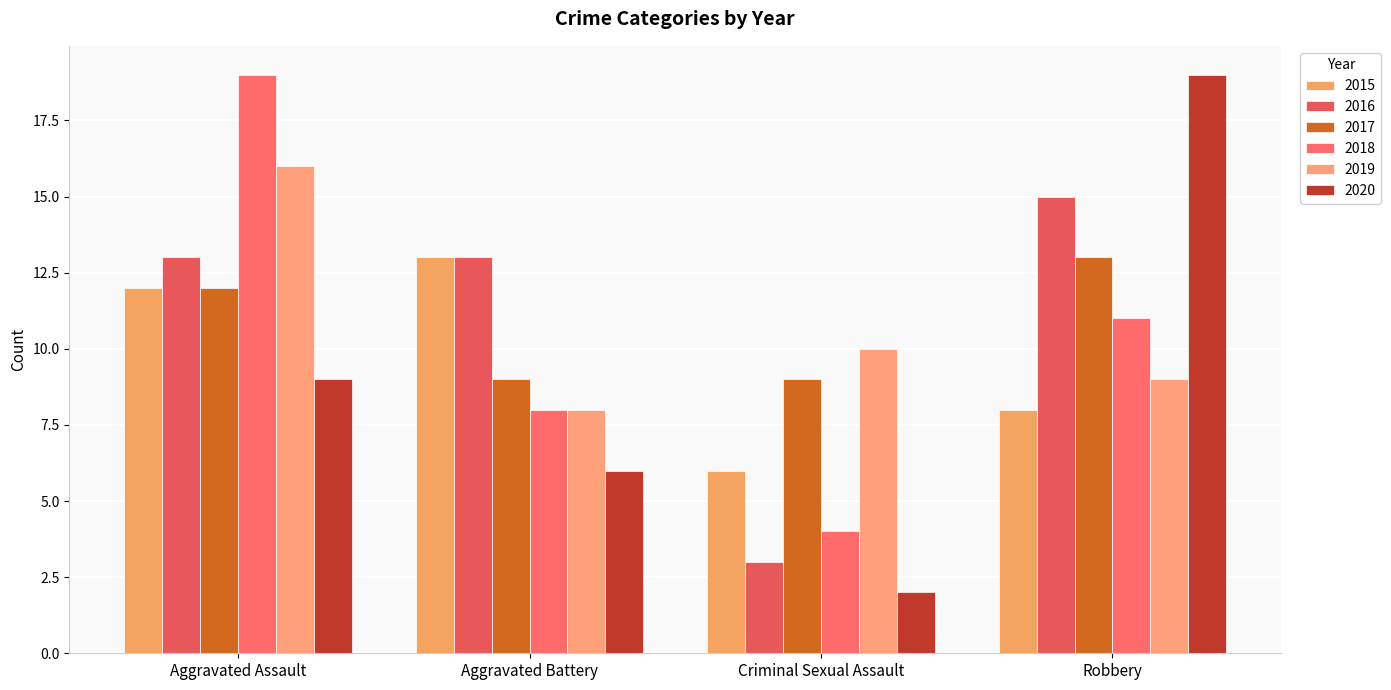

What is the approximate value of 2019 at Robbery?

9